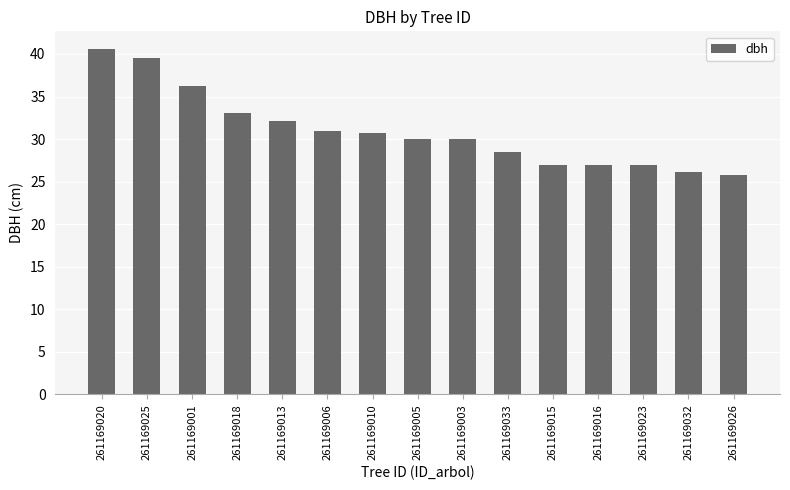

What is the smallest value displayed?

25.8